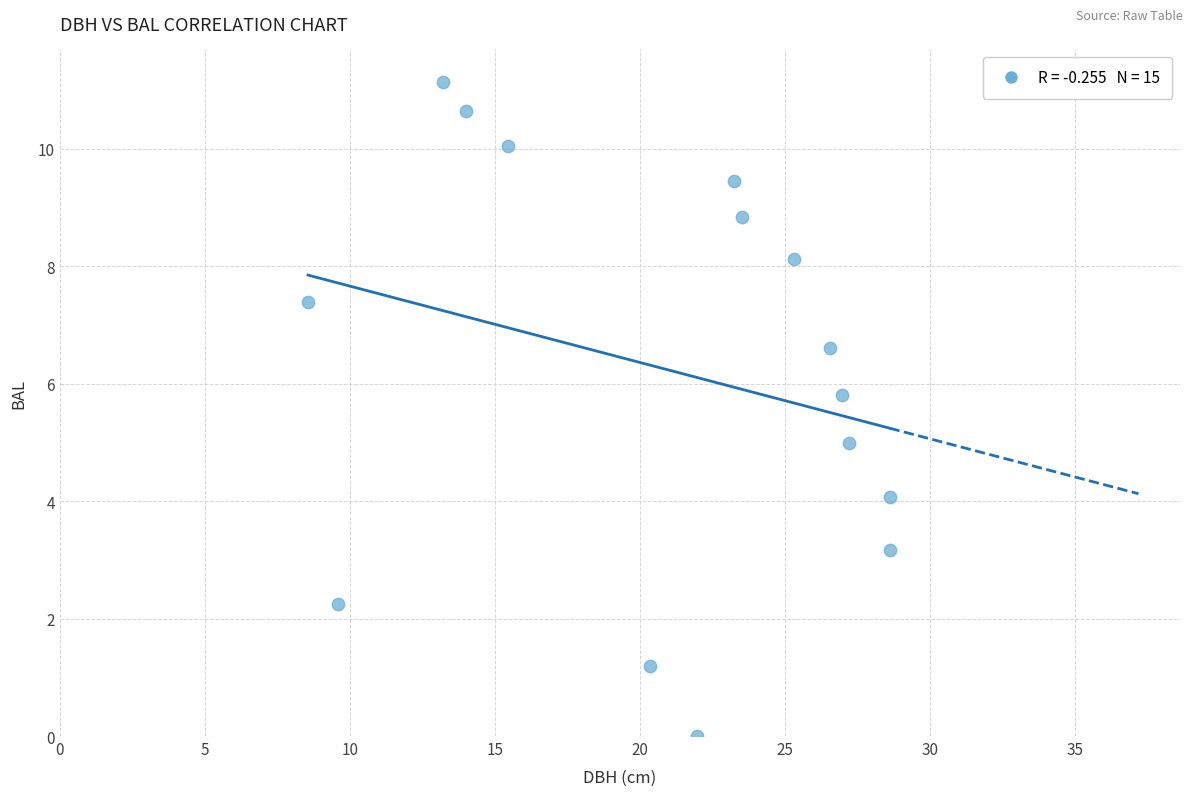

What is the range of X values (max minus min)?

20.1